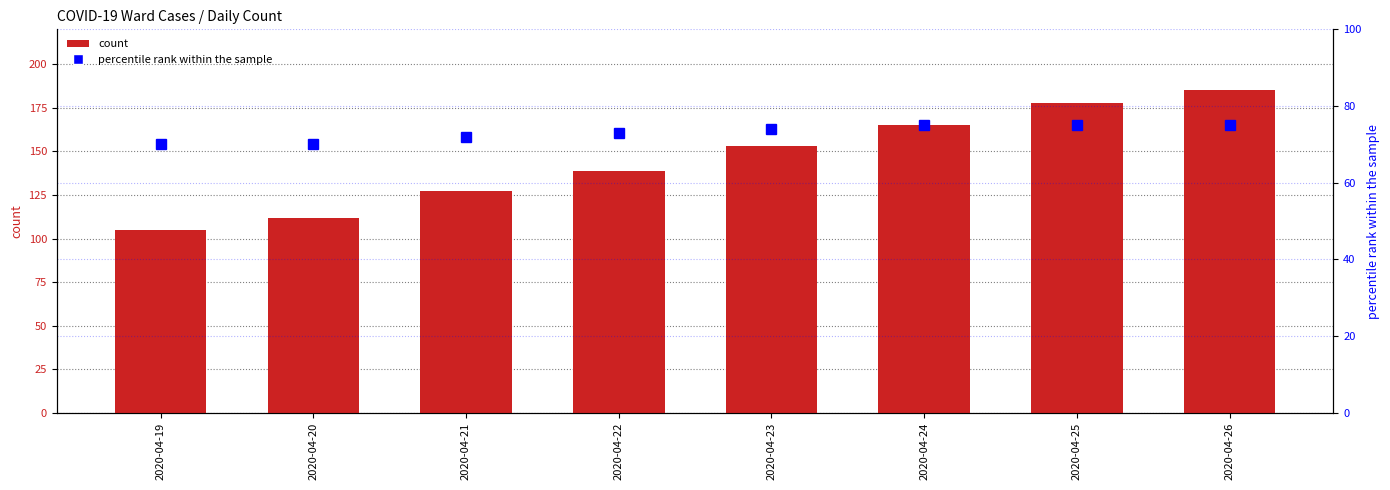

How many data points in count are less than 153?

4